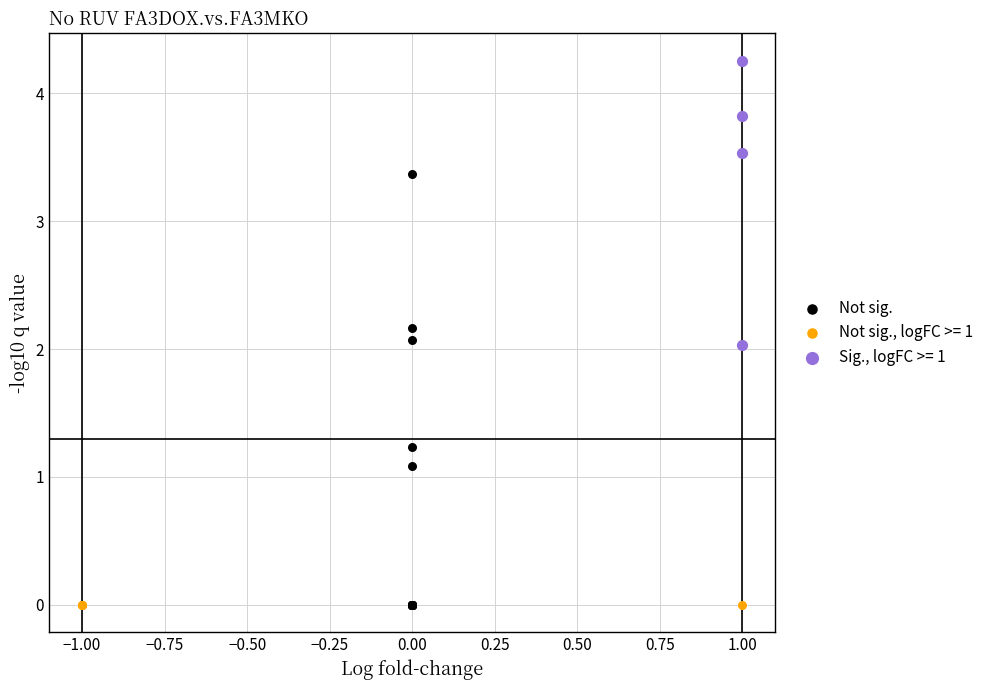

Which series reaches the maximum Y coordinate?

Sig., logFC >= 1